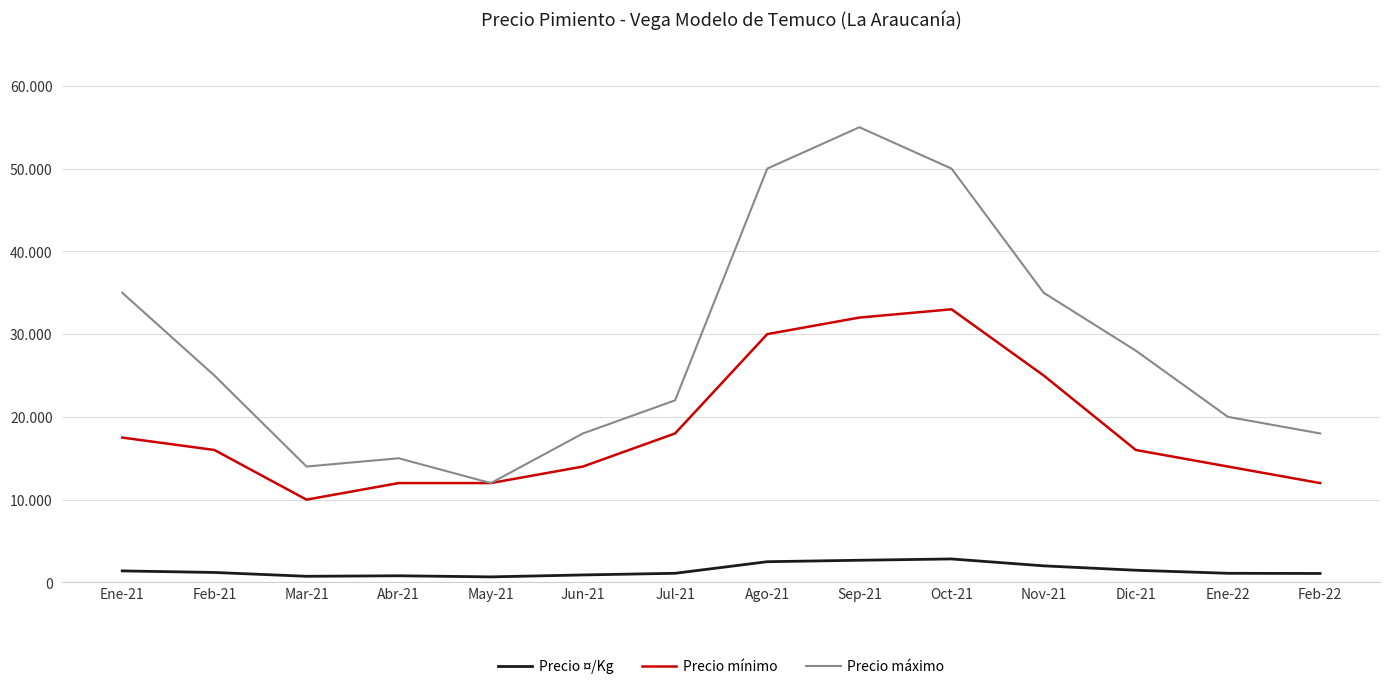

Reading left to right, transcribe all the data shown in this chart.

Precio ¤/Kg: Ene-21=1389	Feb-21=1200	Mar-21=738	Abr-21=800	May-21=667	Jun-21=900	Jul-21=1100	Ago-21=2500	Sep-21=2676	Oct-21=2833	Nov-21=2000	Dic-21=1467	Ene-22=1100	Feb-22=1078
Precio mínimo: Ene-21=17500	Feb-21=16000	Mar-21=10000	Abr-21=12000	May-21=12000	Jun-21=14000	Jul-21=18000	Ago-21=30000	Sep-21=32000	Oct-21=33000	Nov-21=25000	Dic-21=16000	Ene-22=14000	Feb-22=12000
Precio máximo: Ene-21=35000	Feb-21=25000	Mar-21=14000	Abr-21=15000	May-21=12000	Jun-21=18000	Jul-21=22000	Ago-21=50000	Sep-21=55000	Oct-21=50000	Nov-21=35000	Dic-21=28000	Ene-22=20000	Feb-22=18000